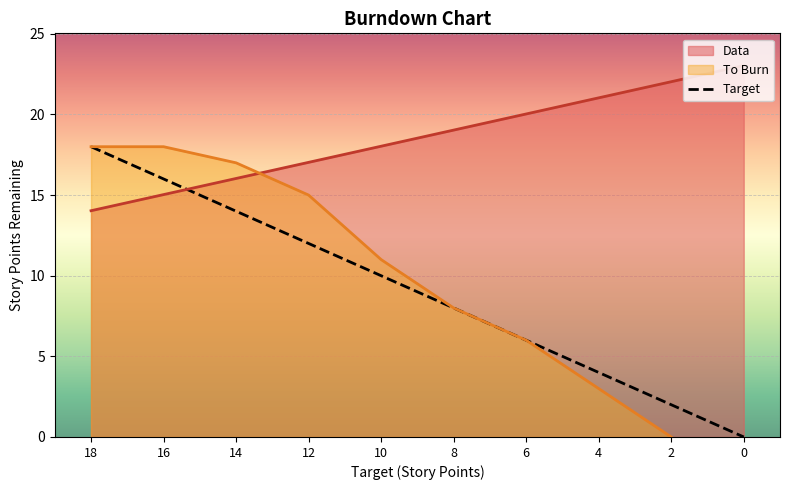

Does the chart display data point markers on the line(s)?

No